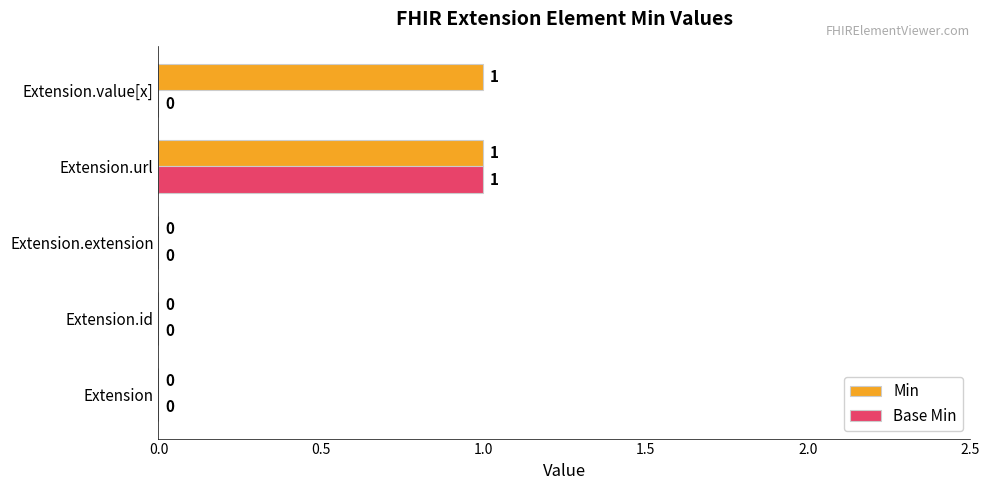

How many categories are shown in the chart?

5